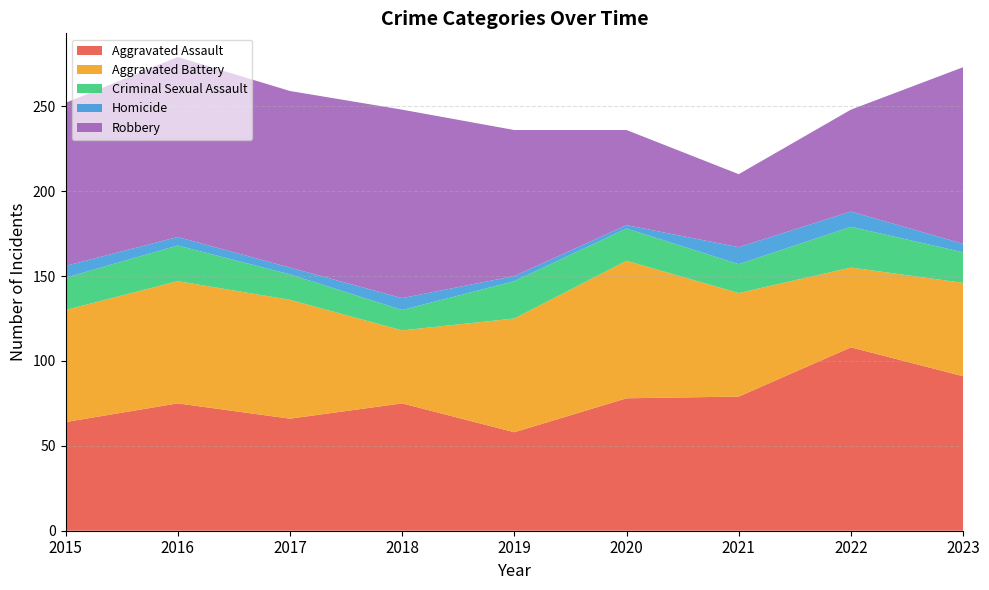

Reading right to left, transcribe all the data shown in this chart.

Aggravated Assault: 2023=91	2022=108	2021=79	2020=78	2019=58	2018=75	2017=66	2016=75	2015=64
Aggravated Battery: 2023=55	2022=47	2021=61	2020=81	2019=67	2018=43	2017=70	2016=72	2015=66
Criminal Sexual Assault: 2023=18	2022=24	2021=17	2020=19	2019=22	2018=12	2017=15	2016=21	2015=19
Homicide: 2023=5	2022=9	2021=10	2020=2	2019=3	2018=7	2017=4	2016=5	2015=7
Robbery: 2023=104	2022=60	2021=43	2020=56	2019=86	2018=111	2017=104	2016=106	2015=96